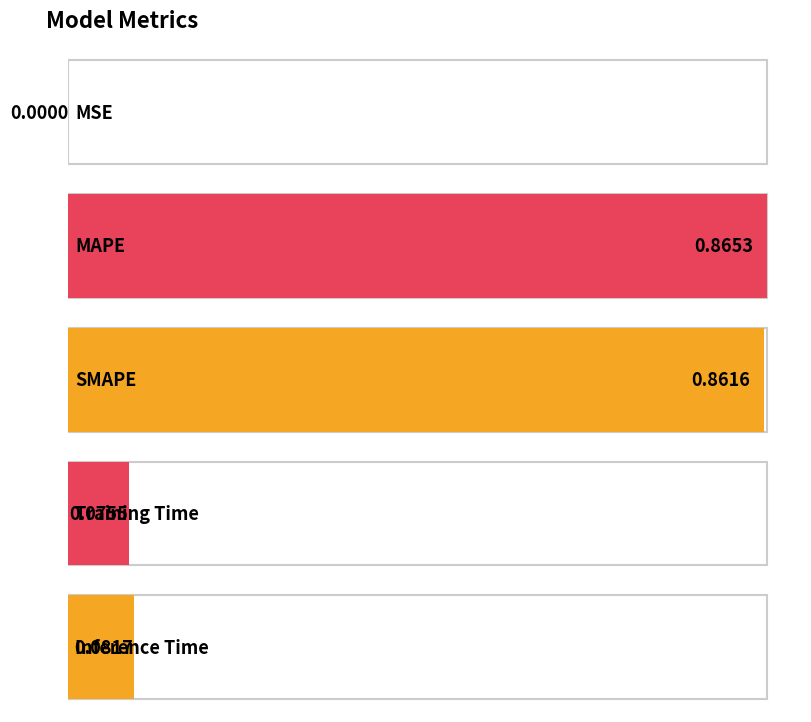

Rank the categories by value from highest to lowest.

MAPE, SMAPE, Inference Time, Training Time, MSE